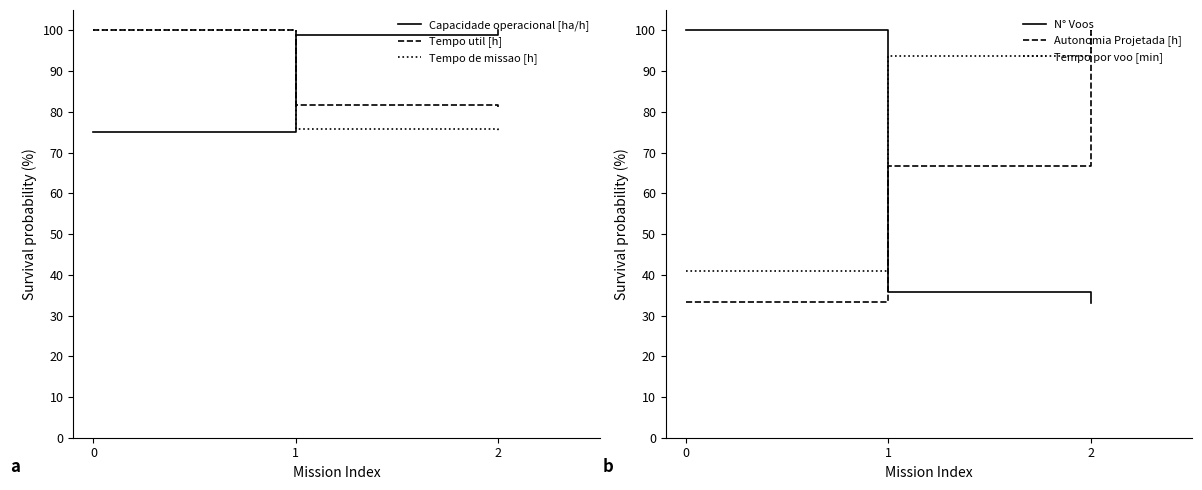

The value of Tempo por voo [min] at 2 is 100.0. True or false?

True